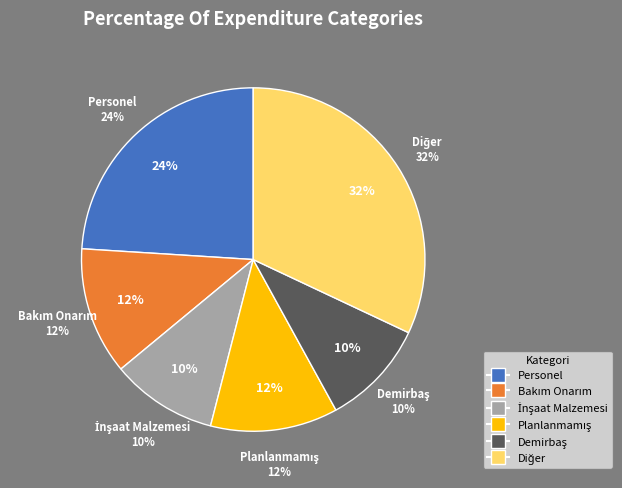

The Tolga Yılmaz slice represents 12% of the pie. True or false?

False